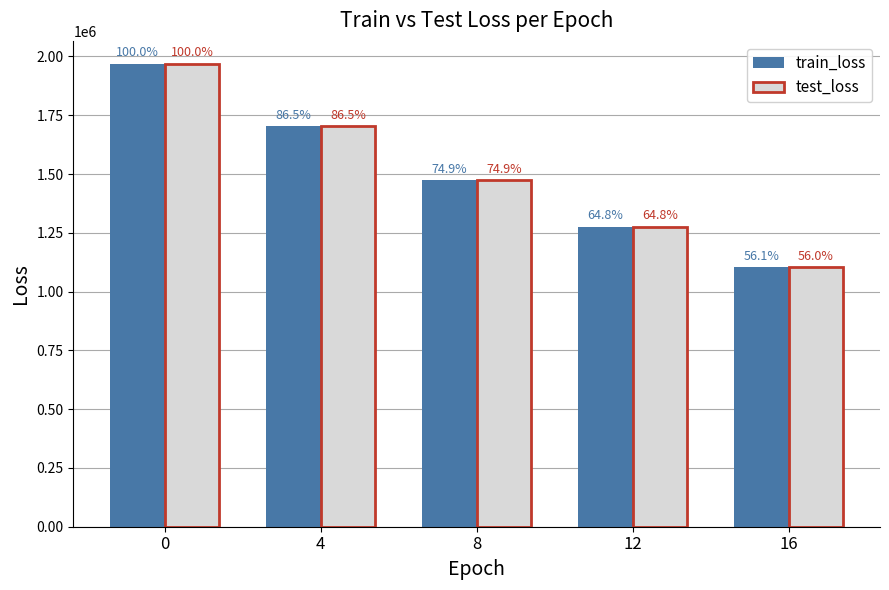

Reading left to right, transcribe all the data shown in this chart.

train_loss: 1967656.0	1702532.1	1473459.5	1275146.5	1103467.9
test_loss: 1967846.0	1702472.2	1473197.4	1274720.6	1102911.3